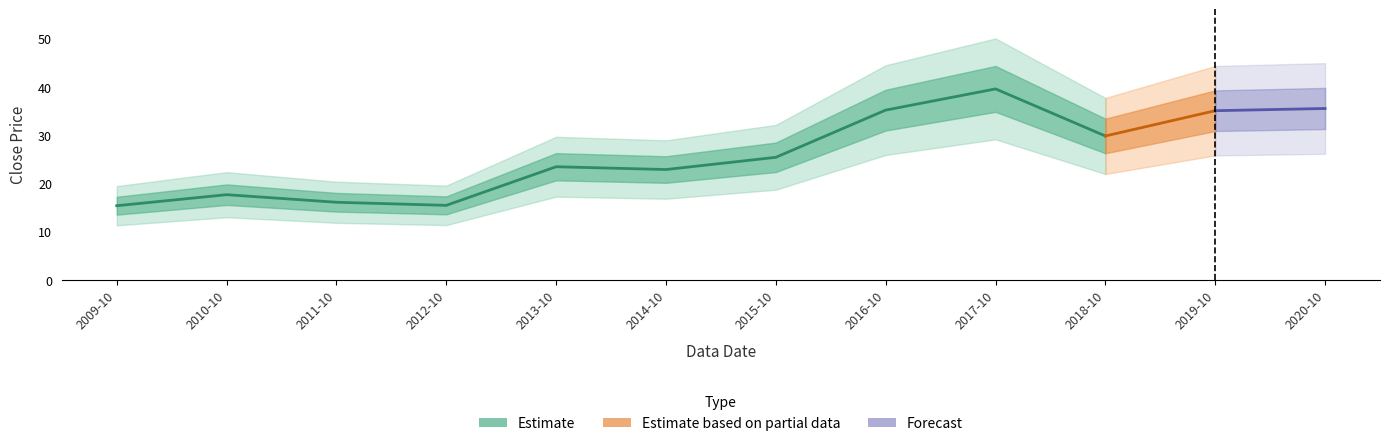

What is the smallest value displayed?

15.4